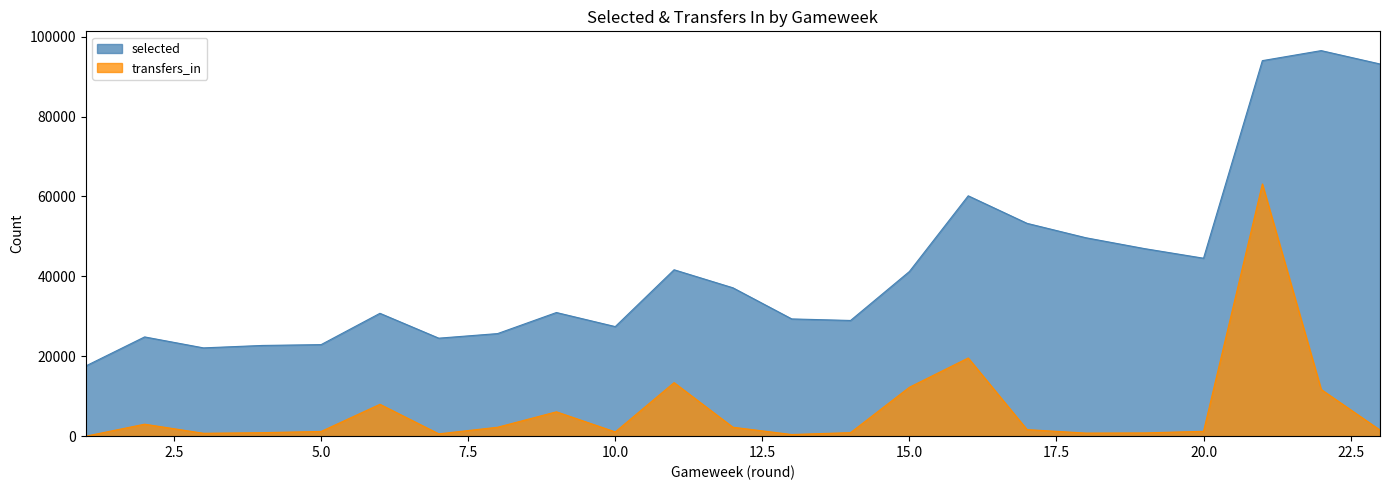

What is the value of the selected point at the 5th from the left?

22918